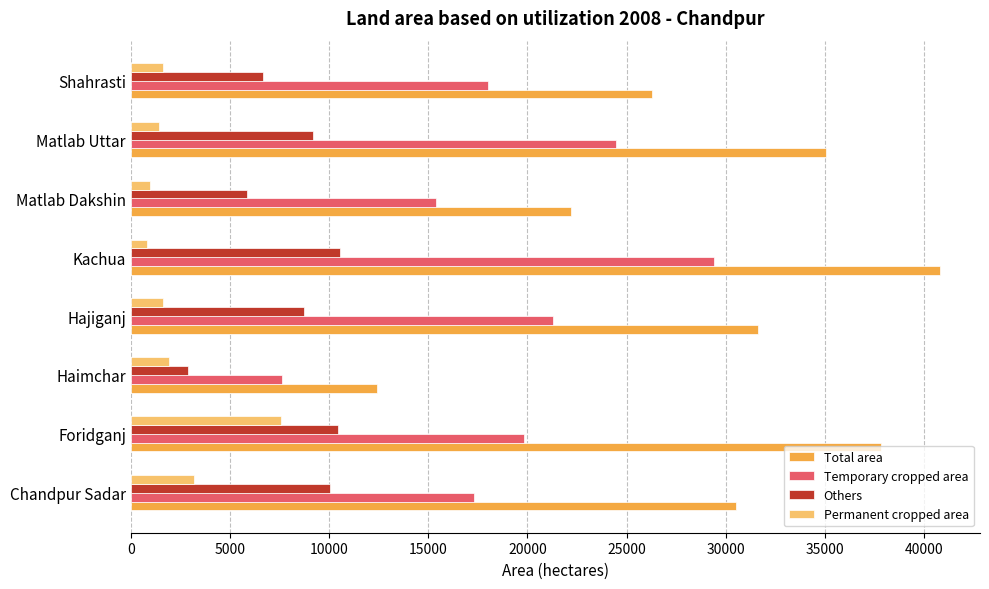

What are all the series names shown in the legend?

Total area, Temporary cropped area, Others, Permanent cropped area